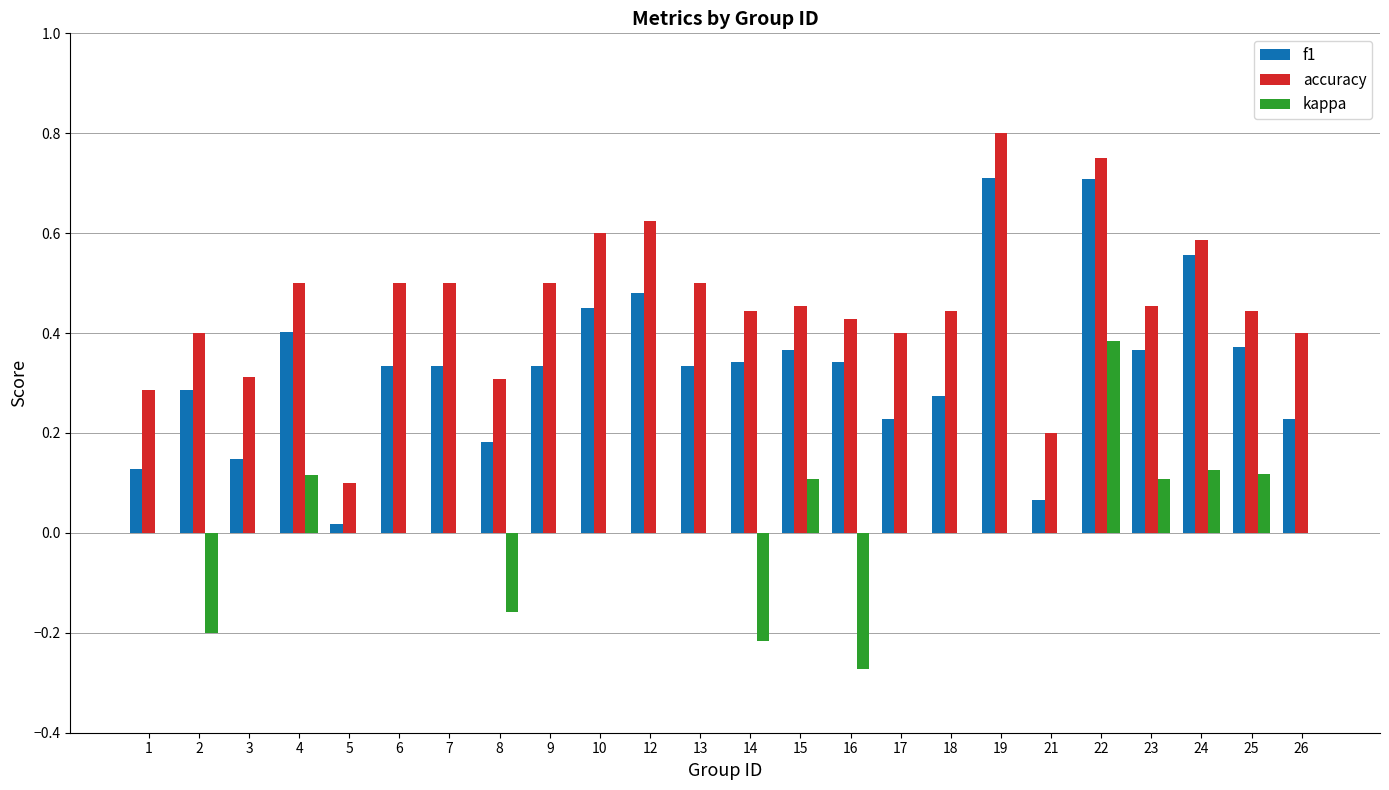

What is the highest value of the f1 series?

0.7